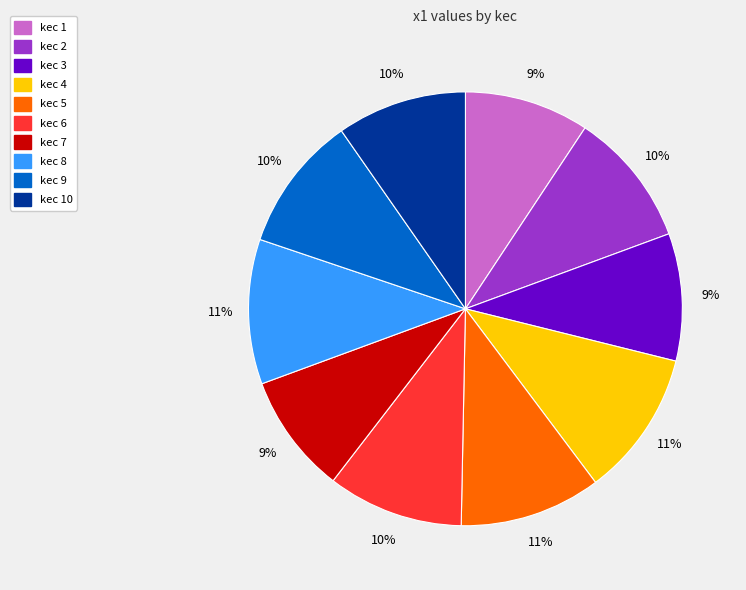

How many segments does this pie chart have?

10